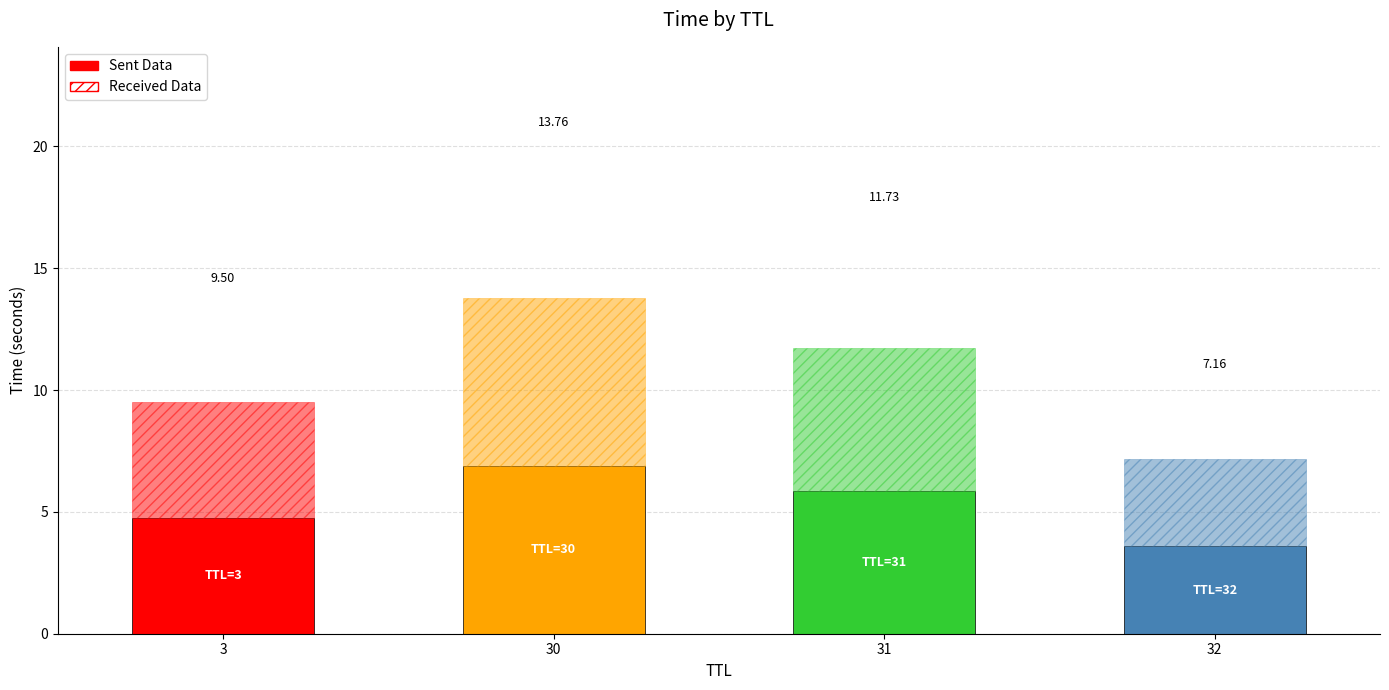

At which category is the sum across all series the highest?

30